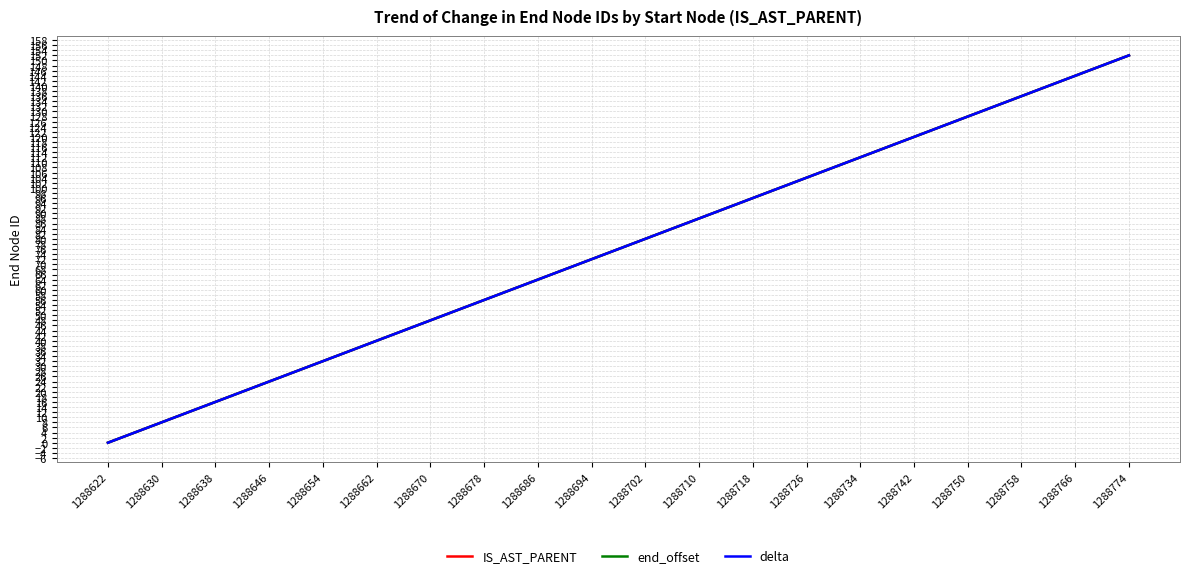

Reading right to left, list all the values displayed in this chart.

IS_AST_PARENT: 152	144	136	128	120	112	104	96	88	80	72	64	56	48	40	32	24	16	8	0
end_offset: 152	144	136	128	120	112	104	96	88	80	72	64	56	48	40	32	24	16	8	0
delta: 152	144	136	128	120	112	104	96	88	80	72	64	56	48	40	32	24	16	8	0